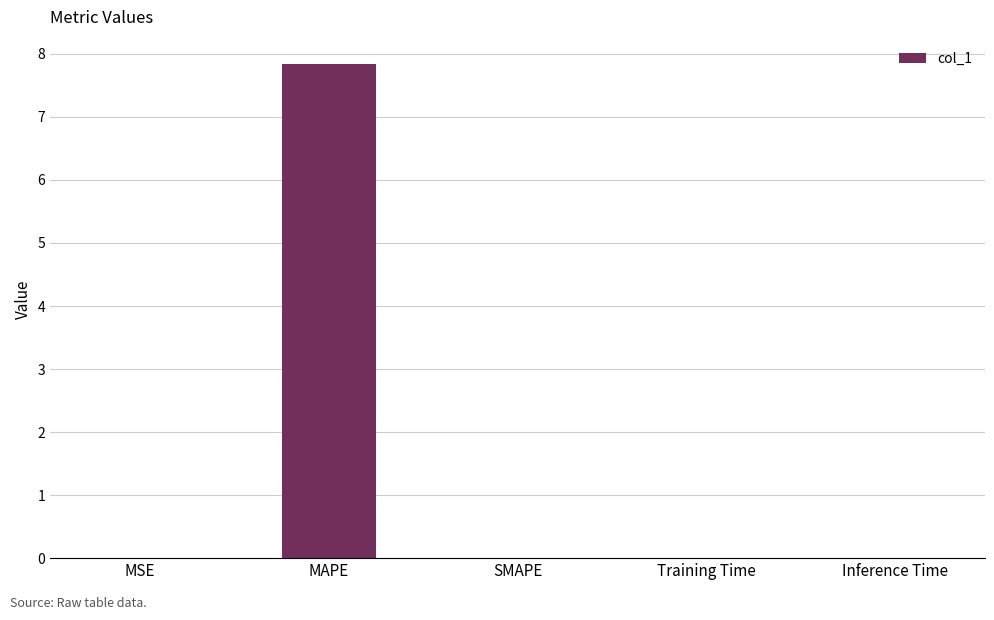

The value at SMAPE is 4.3. True or false?

False